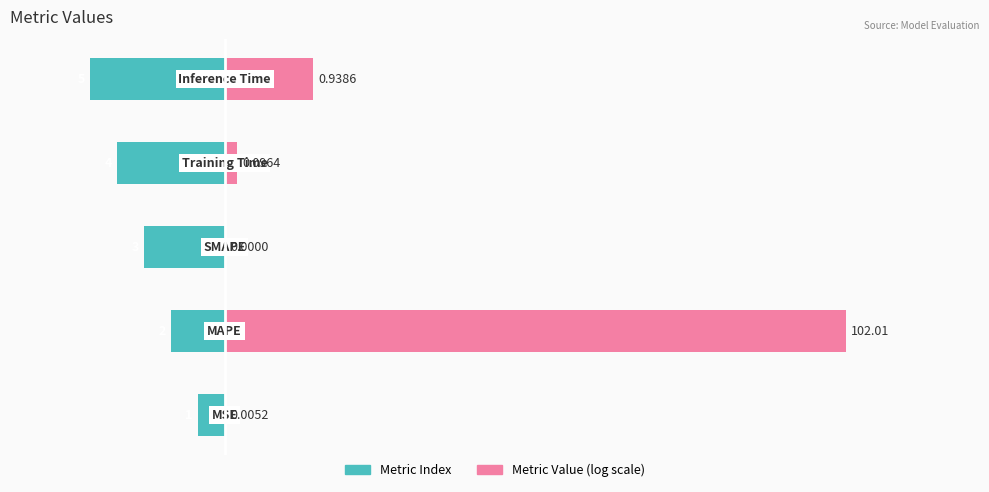

What are all the series names shown in the legend?

Metric Index, Metric Value (log scale)